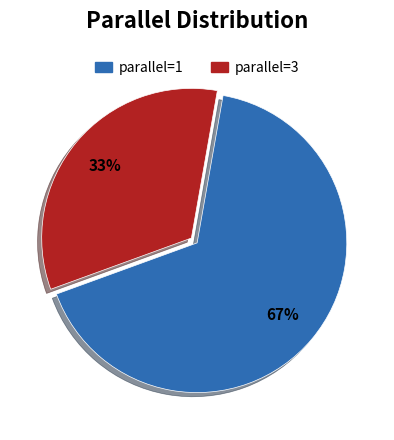

What is the majority slice?

parallel=1